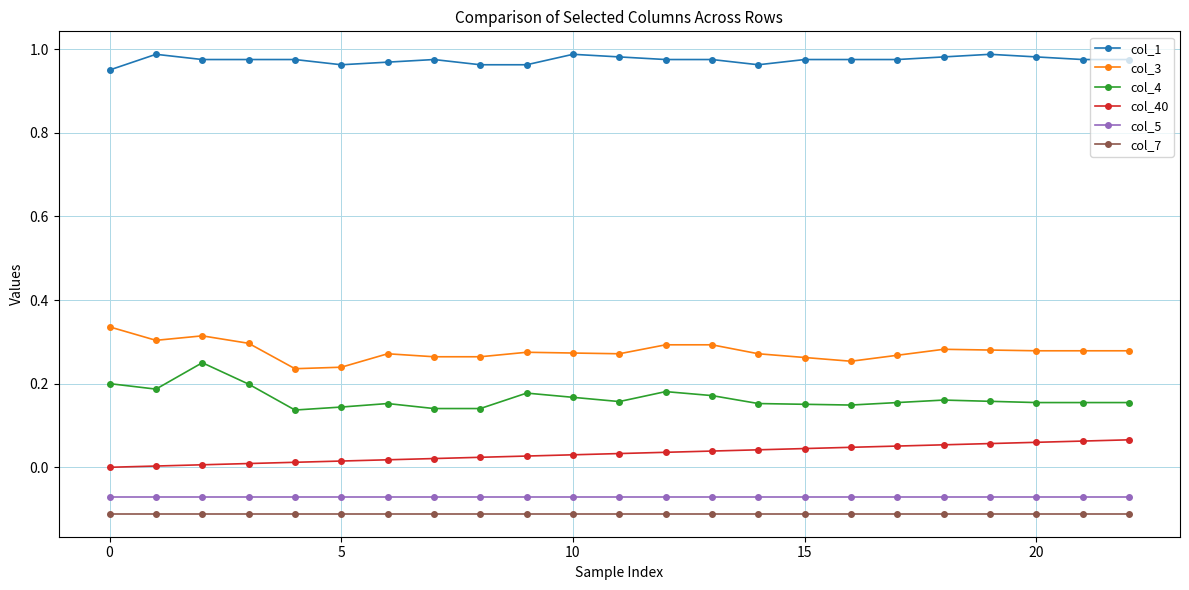

Which series has the largest total across all categories?

col_1